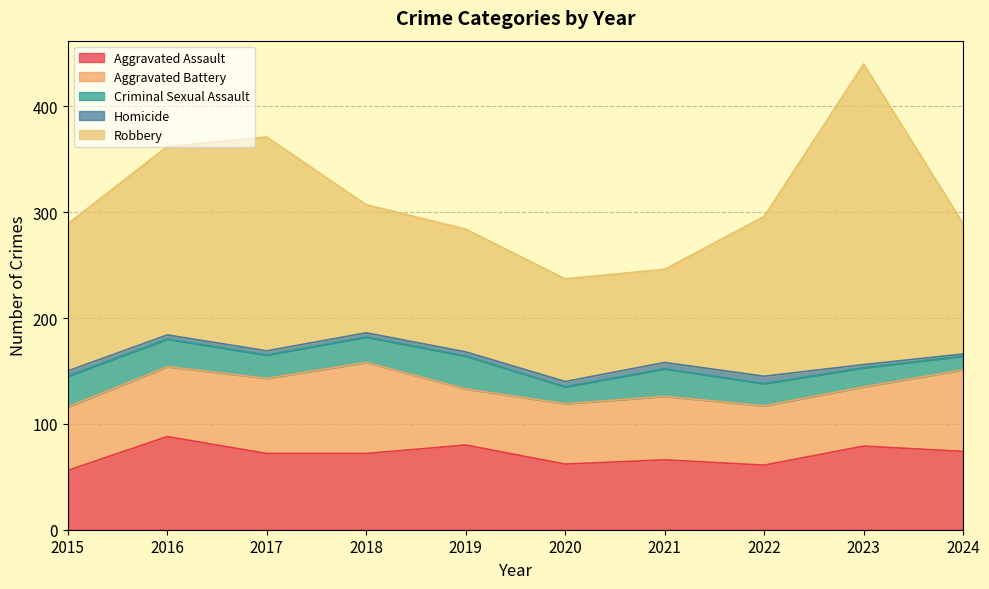

What is the average value of the Homicide series?

4